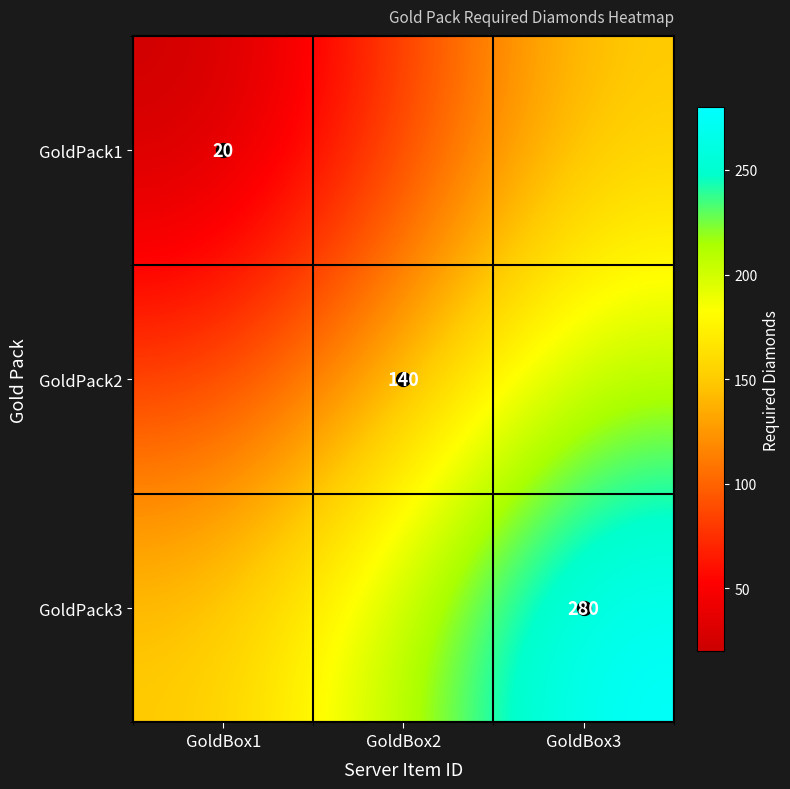

Which series has the largest total across all categories?

GoldPack3